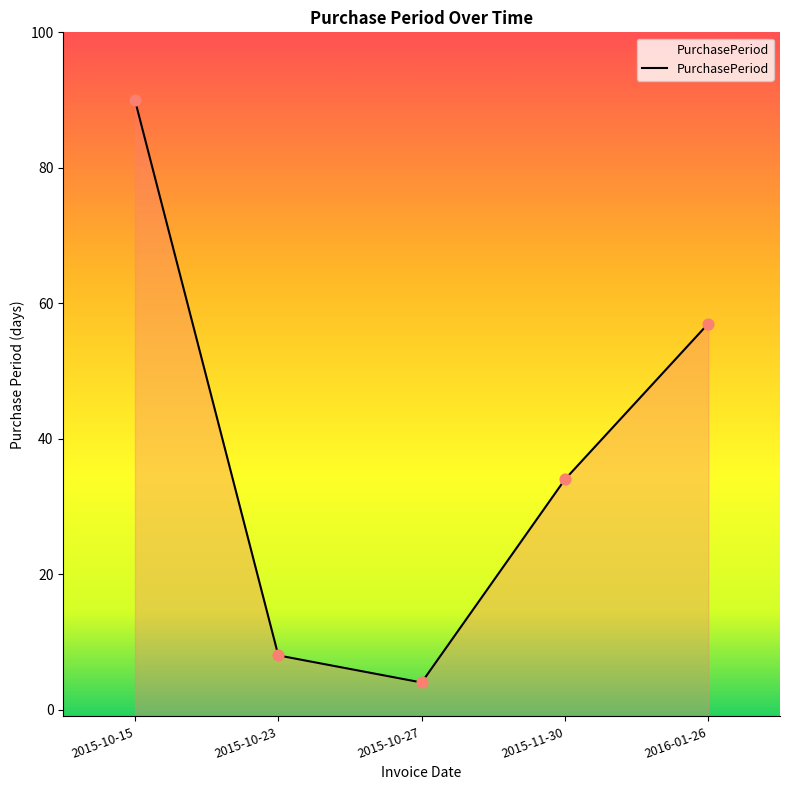

Approximately how many times larger is the value at 2015-10-27 compared to 2016-01-26?

0.1